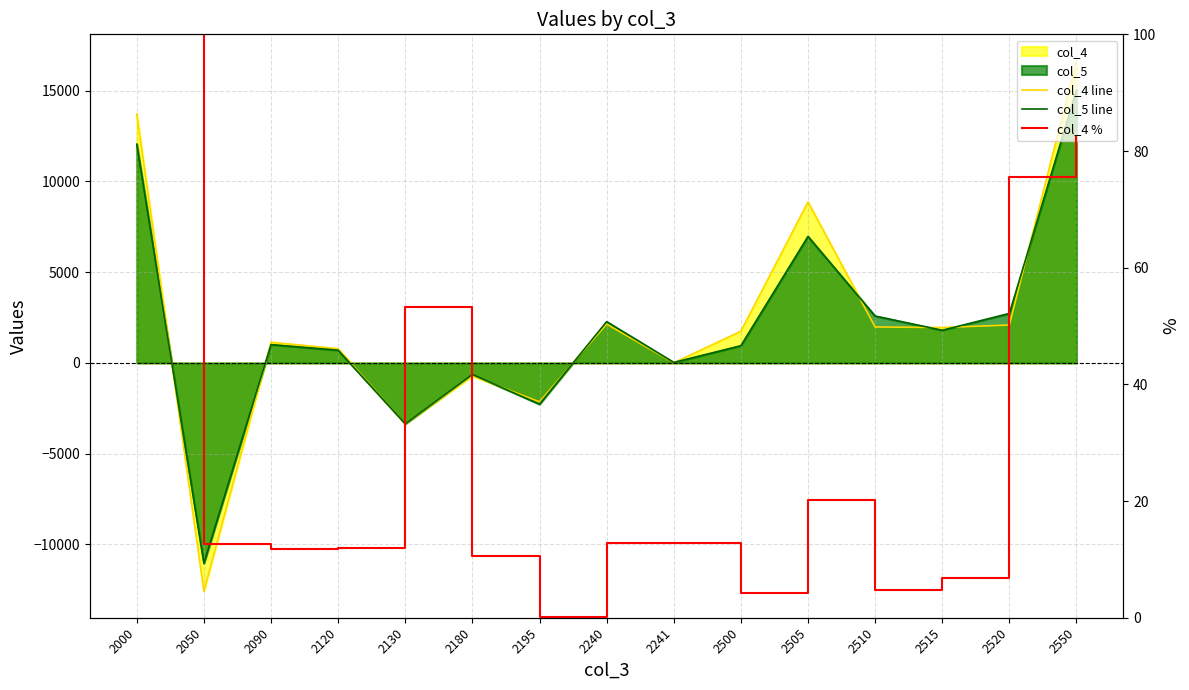

Which has a higher value, 2241 or 2520?

2520